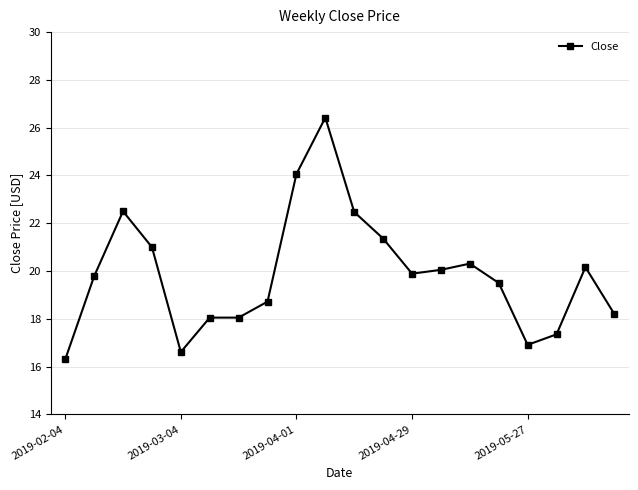

What is the maximum value shown in the chart?

26.4